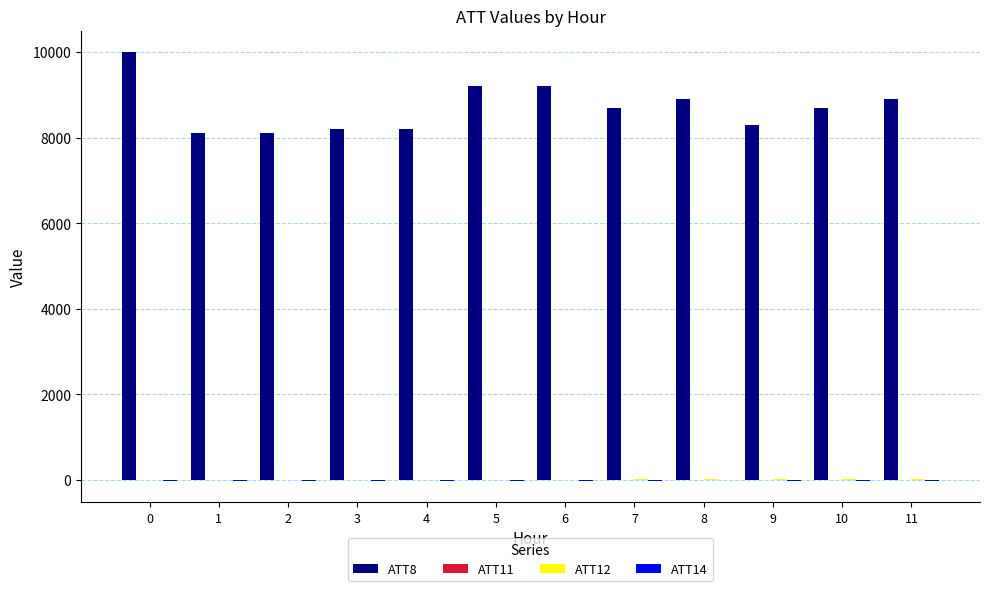

Which series has the largest total across all categories?

ATT8